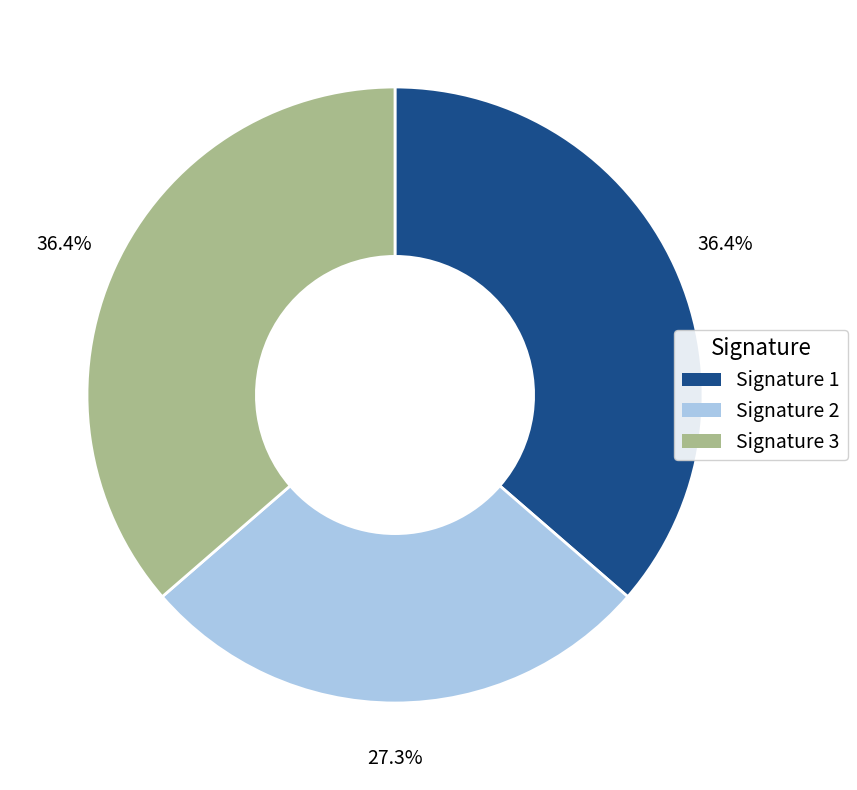

Count the number of slices in the pie.

3